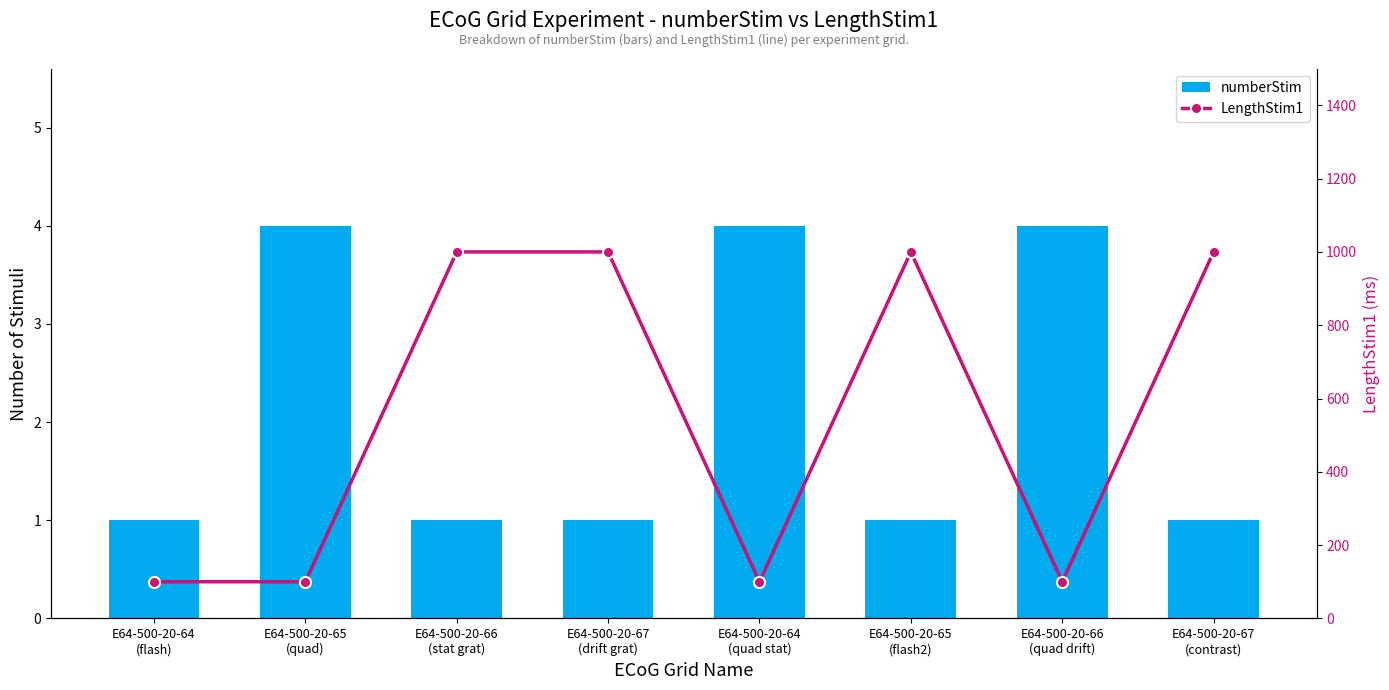

List the series in order of their peak value, highest first.

LengthStim1, numberStim